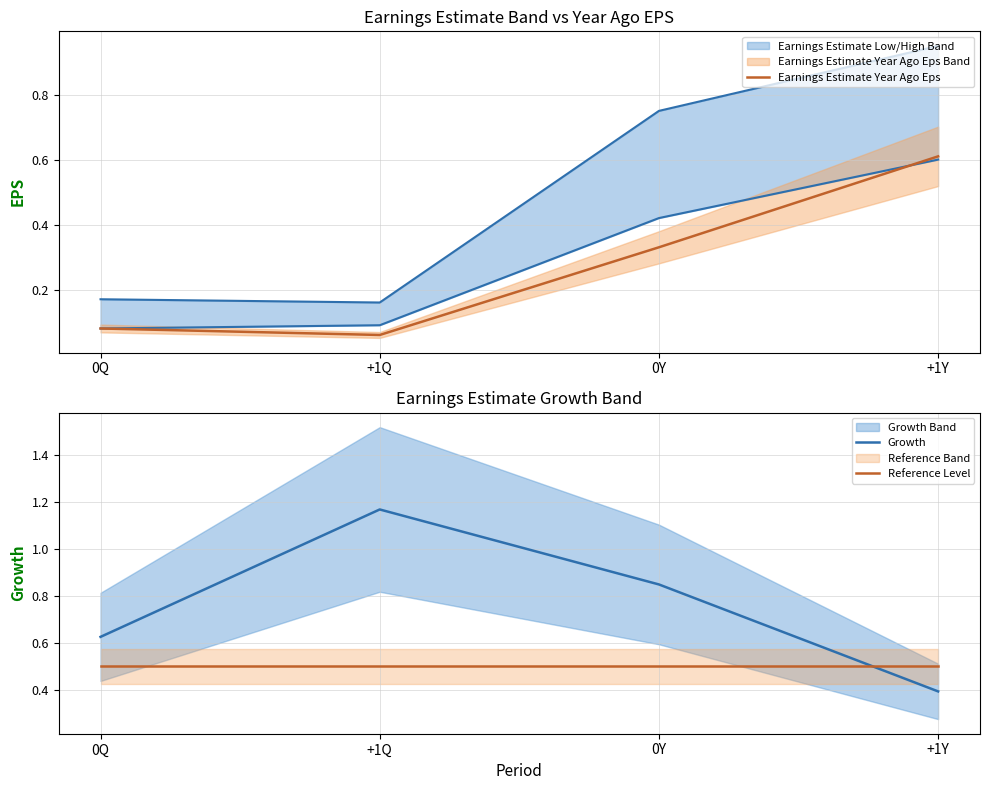

At which label is Earnings Estimate Year Ago Eps closest to 0?

+1Q